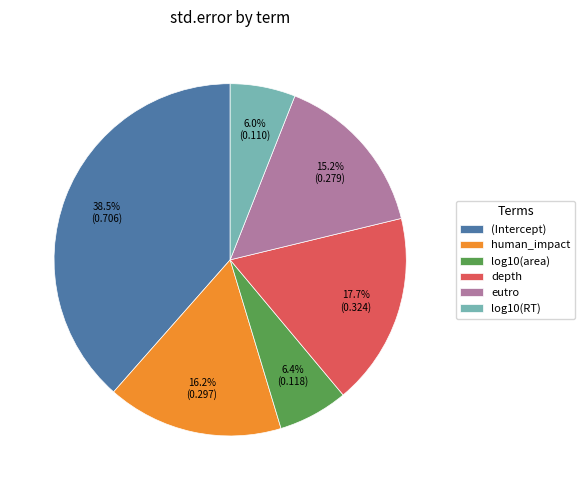

What is the total percentage of depth and eutro?

32.9%